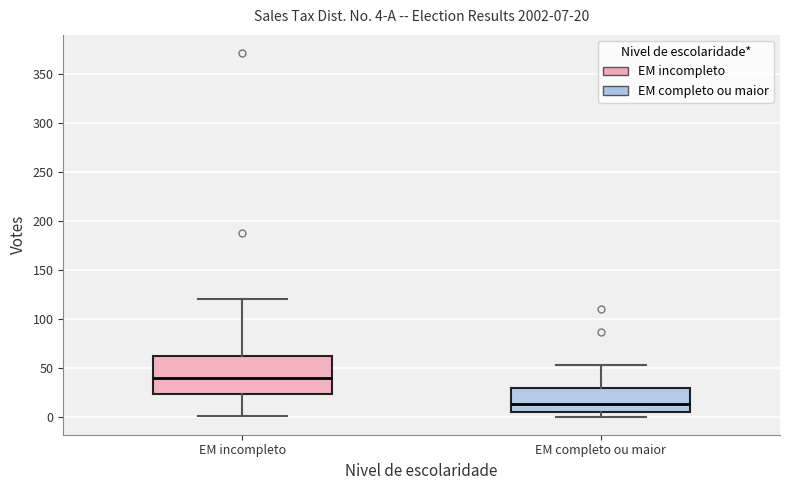

Comparing the boxes themselves (not the whiskers), which one is the tallest?

EM incompleto